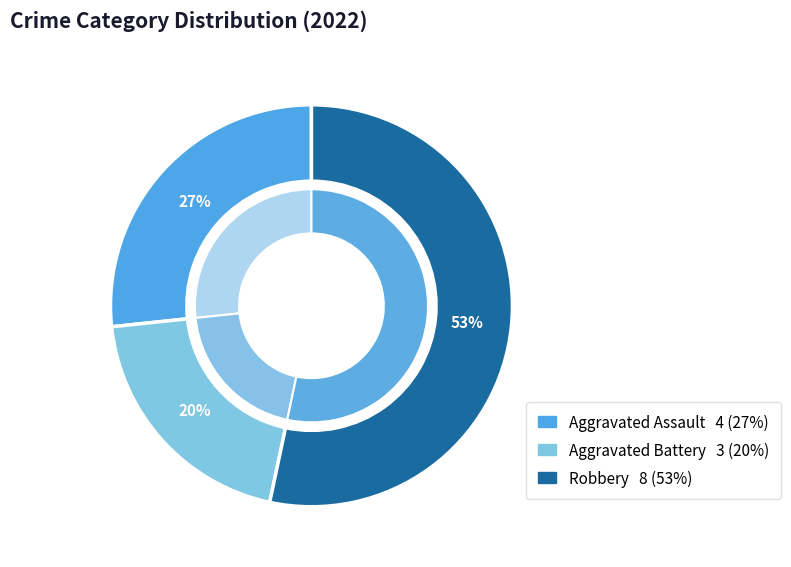

True or false: Aggravated Assault accounts for 36% of the total.

False